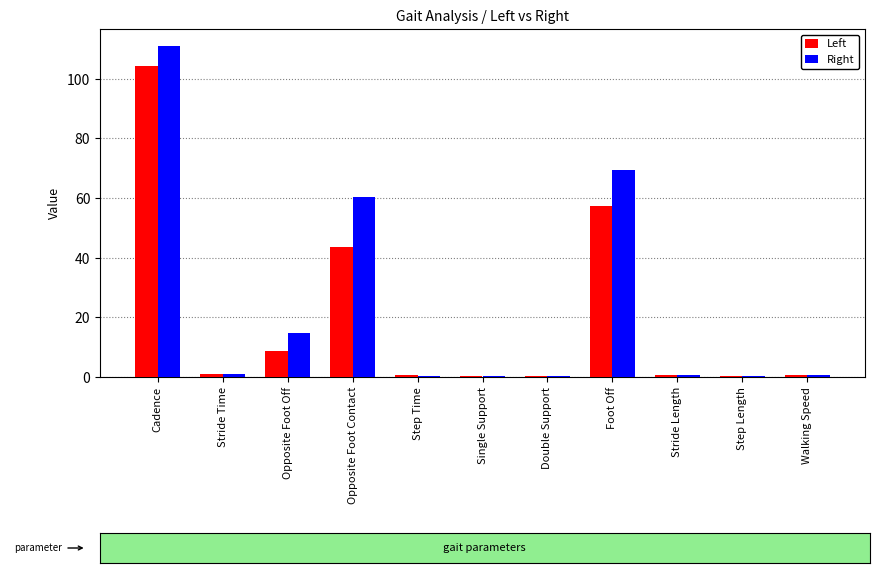

What is the highest value of the Right series?

111.1